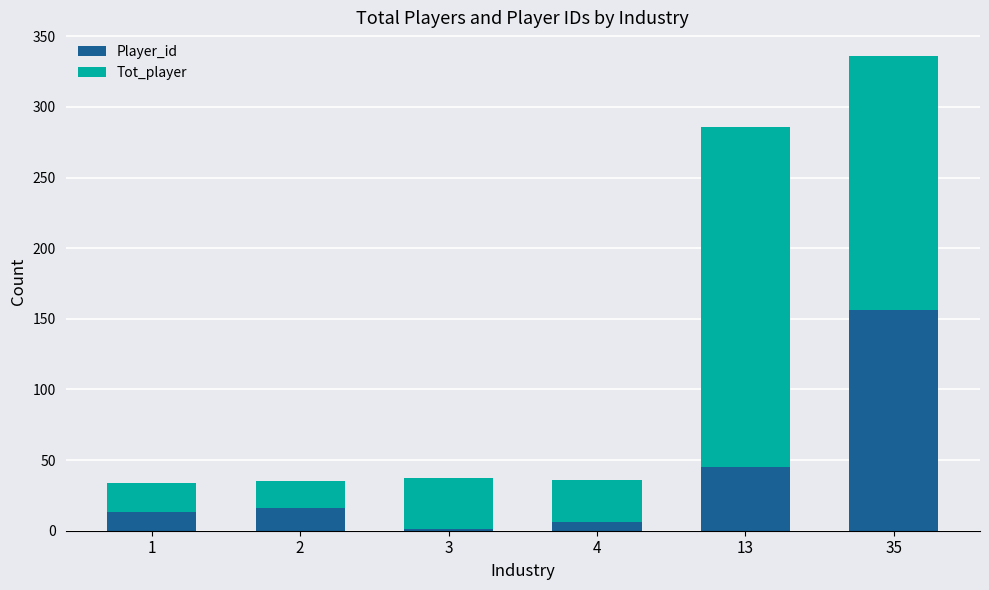

Reading right to left, transcribe the values for Player_id.

35=156	13=45	4=6	3=1	2=16	1=13